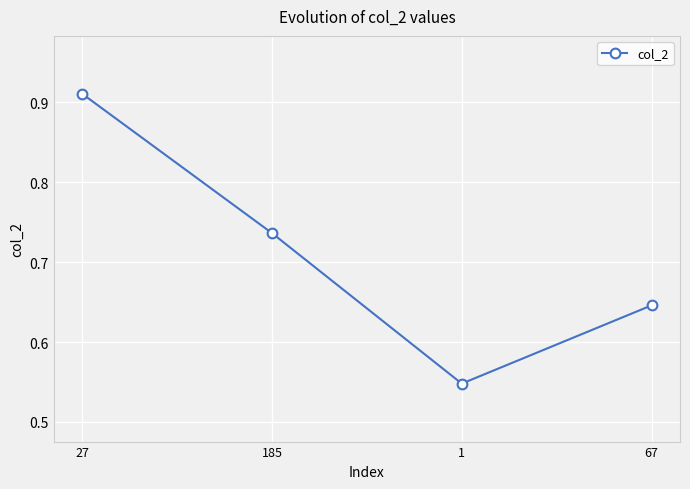

What position from the left is 1?

3